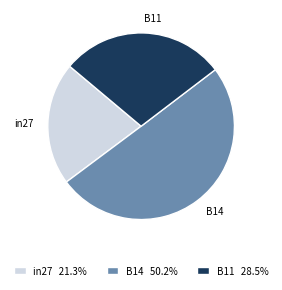

Which category has the smallest portion of the pie?

in27